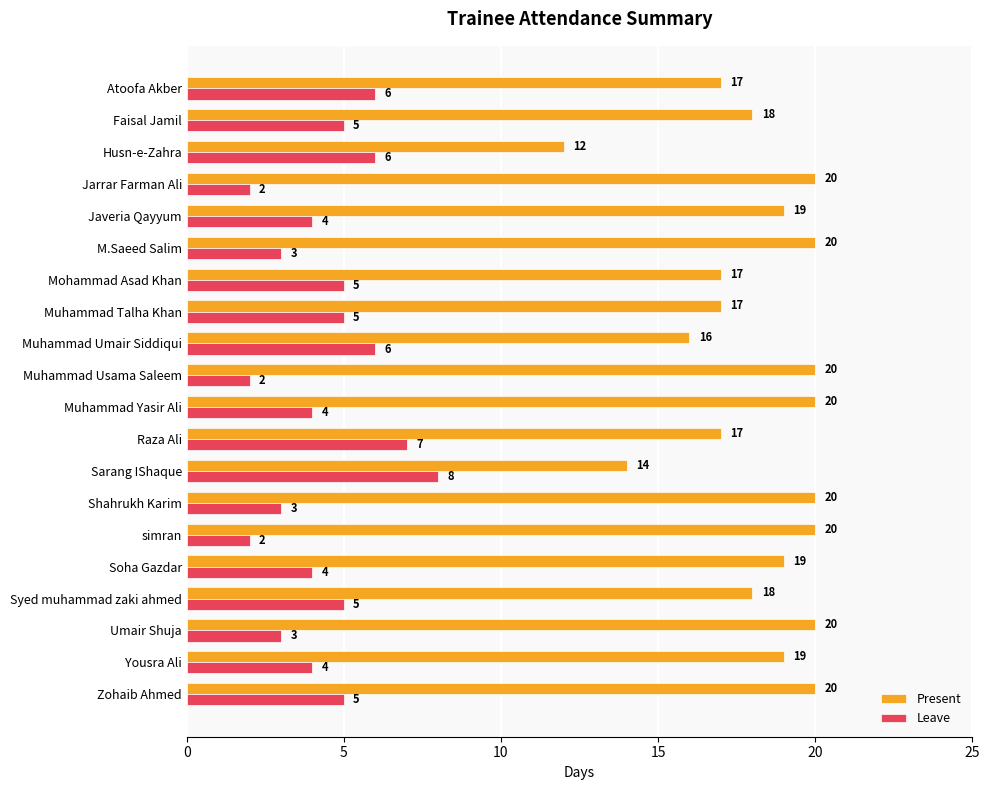

At how many categories does at least one series exceed 2?

20